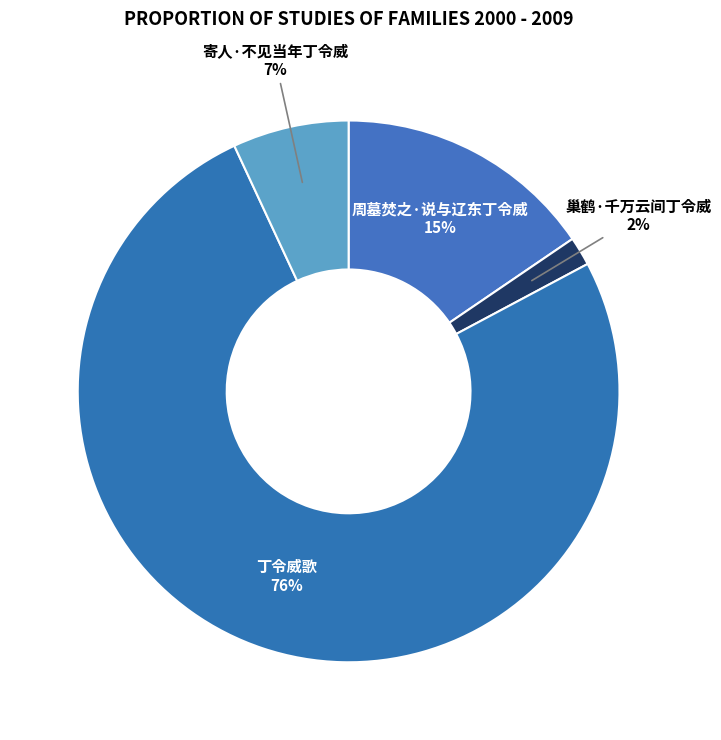

How many slices are in this pie chart?

4